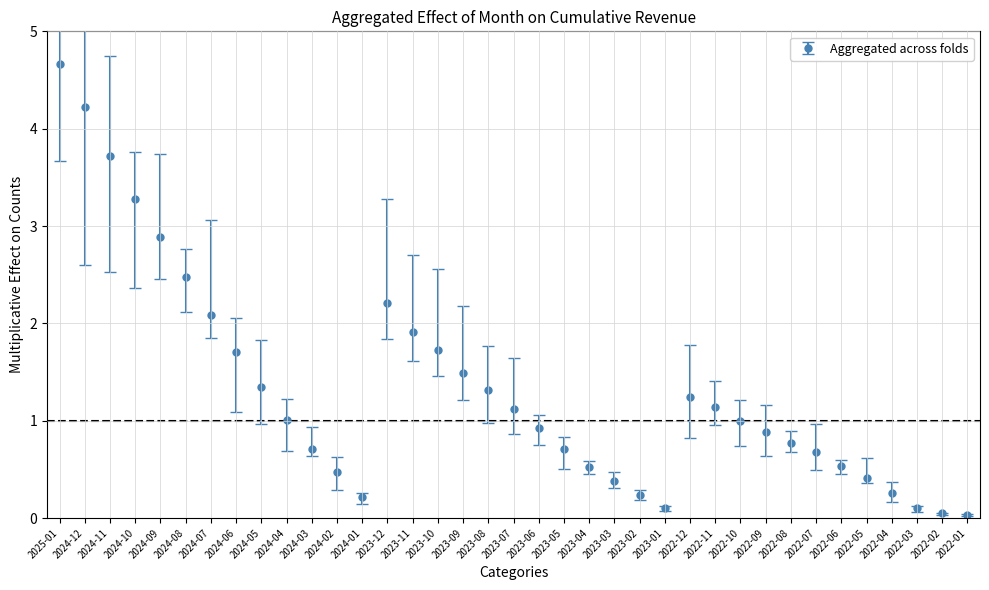

What is the change in value from 2022-10 to 2022-04?

-0.7